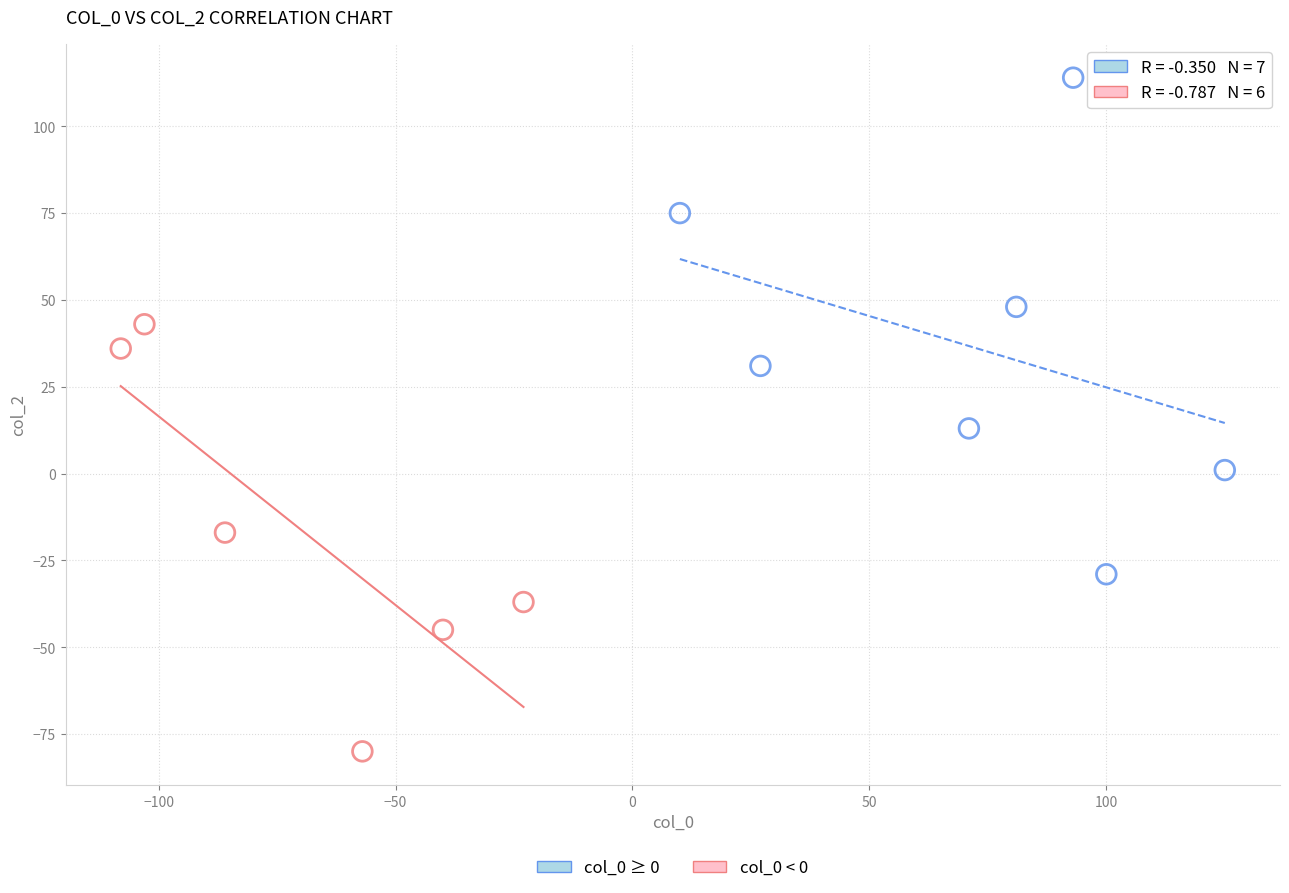

Which series reaches the minimum Y coordinate?

col_0 < 0